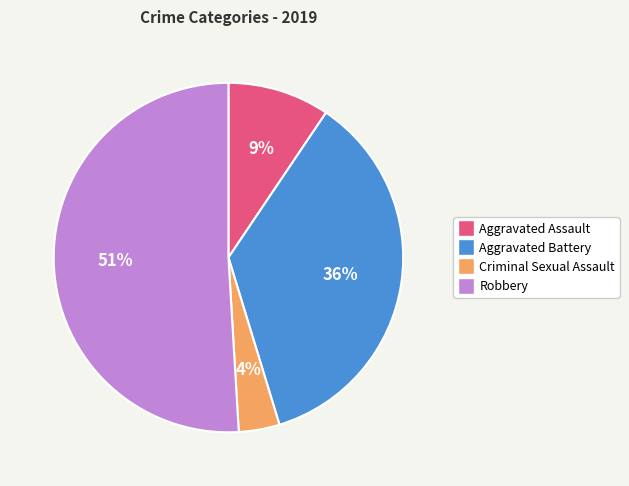

To the nearest percent, what is the average slice percentage?

25%